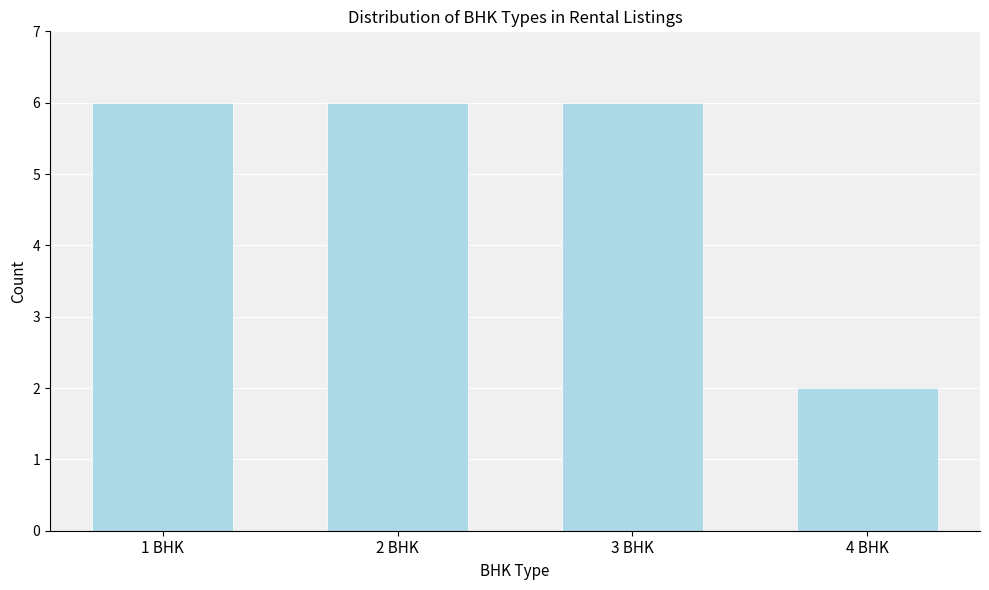

Reading left to right, extract all data points from this chart.

1 BHK=6	2 BHK=6	3 BHK=6	4 BHK=2